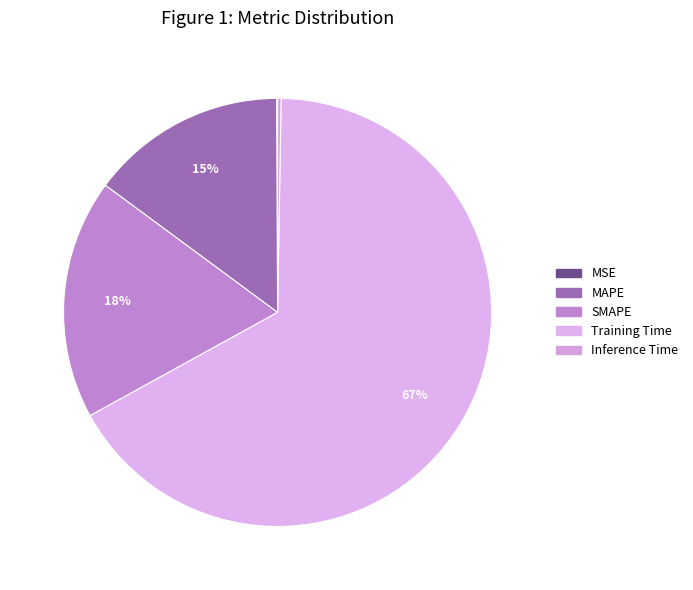

To the nearest percent, what is the difference between the MAPE and SMAPE slice percentages?

3%